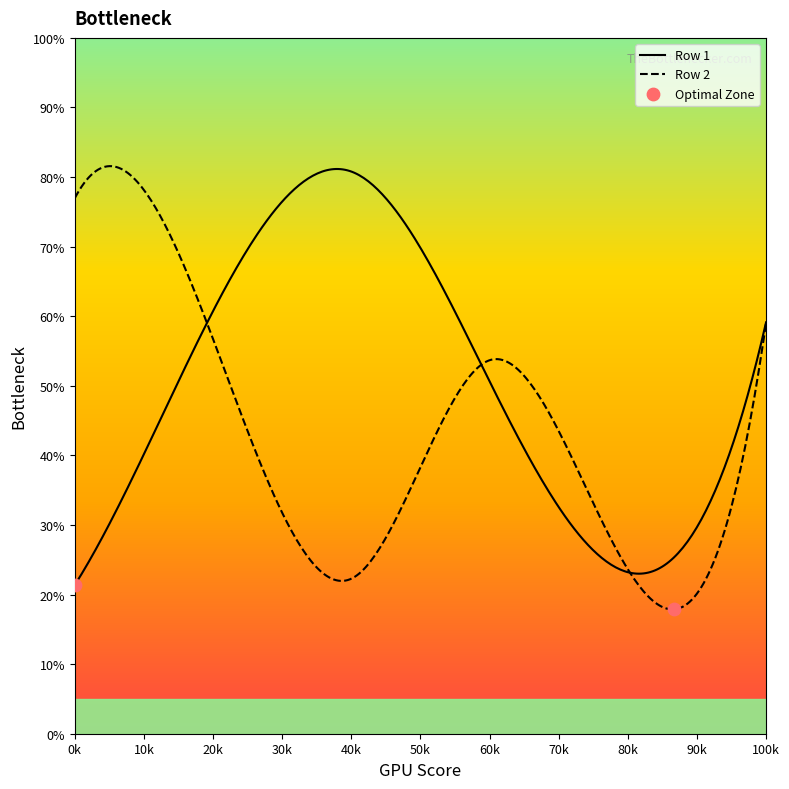

At how many categories does at least one series exceed 36?

5